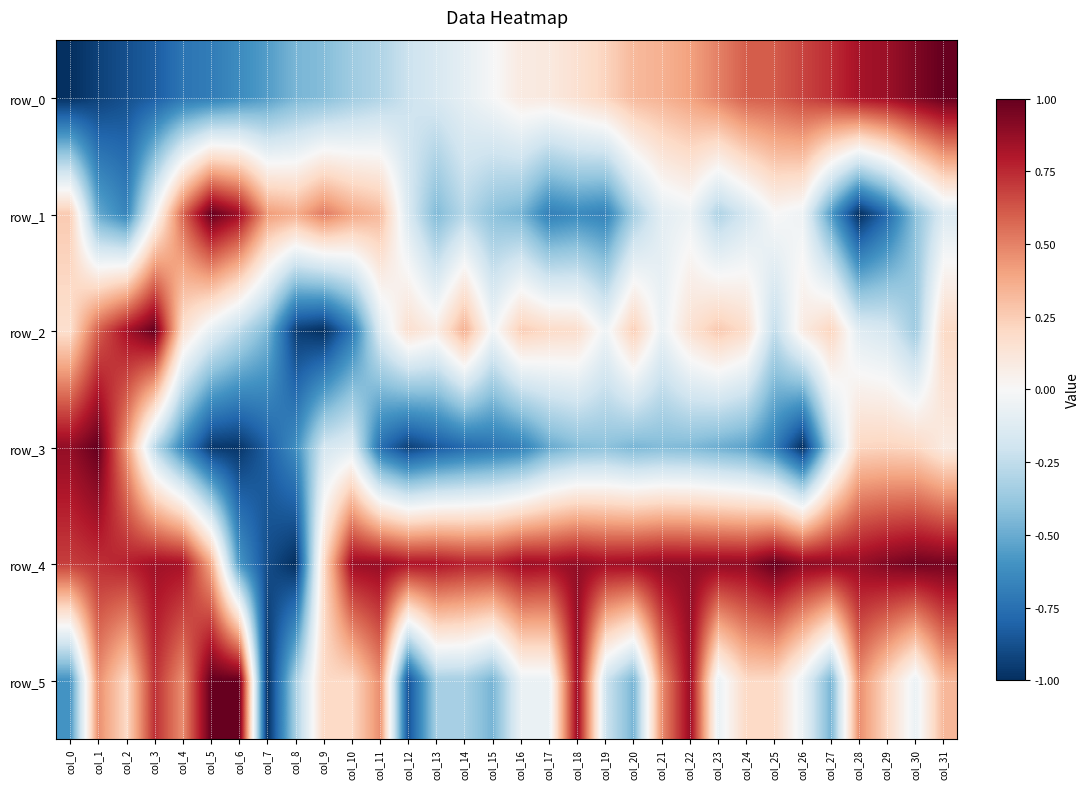

Reading left to right, what are all the values shown in this chart?

row_0: col_0=-1.0	col_1=-0.9	col_2=-0.9	col_3=-0.8	col_4=-0.7	col_5=-0.7	col_6=-0.6	col_7=-0.6	col_8=-0.5	col_9=-0.4	col_10=-0.4	col_11=-0.3	col_12=-0.2	col_13=-0.2	col_14=-0.1	col_15=-0.0	col_16=0.1	col_17=0.1	col_18=0.2	col_19=0.2	col_20=0.3	col_21=0.4	col_22=0.4	col_23=0.5	col_24=0.6	col_25=0.6	col_26=0.7	col_27=0.7	col_28=0.8	col_29=0.9	col_30=0.9	col_31=1.0
row_1: col_0=0.3	col_1=-0.5	col_2=-0.7	col_3=-0.0	col_4=0.6	col_5=1.0	col_6=0.9	col_7=0.4	col_8=0.4	col_9=0.5	col_10=0.4	col_11=0.3	col_12=-0.2	col_13=-0.4	col_14=-0.3	col_15=-0.4	col_16=-0.5	col_17=-0.7	col_18=-0.6	col_19=-0.7	col_20=-0.3	col_21=-0.1	col_22=-0.1	col_23=-0.3	col_24=-0.2	col_25=0.0	col_26=-0.0	col_27=-0.6	col_28=-1.0	col_29=-0.8	col_30=-0.4	col_31=-0.1
row_2: col_0=0.2	col_1=0.6	col_2=0.8	col_3=1.0	col_4=0.2	col_5=-0.1	col_6=-0.3	col_7=-0.5	col_8=-0.9	col_9=-1.0	col_10=-0.7	col_11=-0.1	col_12=0.2	col_13=0.1	col_14=0.4	col_15=-0.0	col_16=0.3	col_17=0.2	col_18=0.2	col_19=-0.0	col_20=0.2	col_21=-0.1	col_22=0.2	col_23=0.3	col_24=0.2	col_25=-0.2	col_26=0.1	col_27=0.2	col_28=-0.1	col_29=-0.2	col_30=-0.4	col_31=0.2
row_3: col_0=0.9	col_1=1.0	col_2=0.4	col_3=-0.3	col_4=-0.7	col_5=-1.0	col_6=-1.0	col_7=-0.8	col_8=-0.6	col_9=-0.2	col_10=-0.1	col_11=-0.8	col_12=-0.9	col_13=-0.8	col_14=-0.8	col_15=-0.7	col_16=-0.7	col_17=-0.5	col_18=-0.4	col_19=-0.4	col_20=-0.5	col_21=-0.4	col_22=-0.4	col_23=-0.5	col_24=-0.5	col_25=-0.7	col_26=-1.0	col_27=-0.3	col_28=0.2	col_29=0.2	col_30=0.2	col_31=0.1
row_4: col_0=0.7	col_1=0.7	col_2=0.8	col_3=0.8	col_4=0.8	col_5=0.4	col_6=-0.6	col_7=-0.9	col_8=-1.0	col_9=0.2	col_10=0.9	col_11=0.9	col_12=0.8	col_13=0.8	col_14=0.8	col_15=0.8	col_16=0.9	col_17=0.8	col_18=0.9	col_19=0.8	col_20=0.9	col_21=0.9	col_22=0.9	col_23=0.9	col_24=0.9	col_25=1.0	col_26=0.9	col_27=0.9	col_28=0.9	col_29=0.9	col_30=1.0	col_31=1.0
row_5: col_0=-0.6	col_1=0.5	col_2=0.2	col_3=0.7	col_4=0.5	col_5=1.0	col_6=1.0	col_7=-1.0	col_8=-0.3	col_9=0.2	col_10=0.2	col_11=0.5	col_12=-0.9	col_13=-0.3	col_14=-0.3	col_15=-0.5	col_16=-0.1	col_17=-0.1	col_18=0.9	col_19=-0.2	col_20=-0.5	col_21=0.5	col_22=0.9	col_23=-0.1	col_24=0.2	col_25=0.2	col_26=-0.1	col_27=-0.5	col_28=0.5	col_29=0.2	col_30=-0.1	col_31=0.3